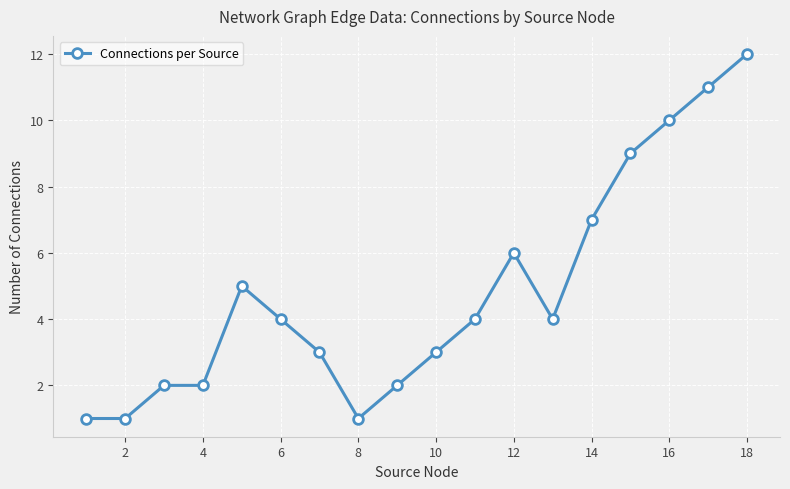

What is the maximum value shown in the chart?

12